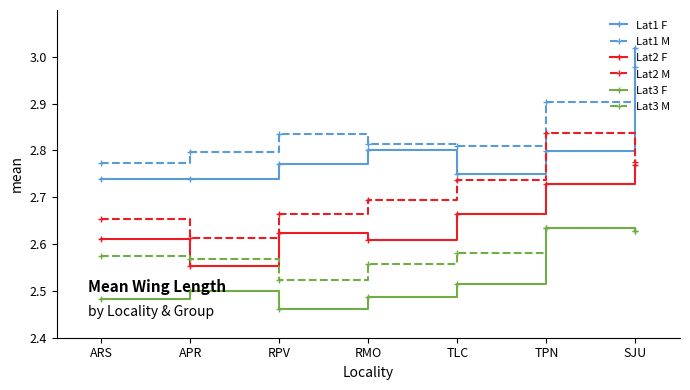

At which label is Lat3 F closest to 2?

RPV